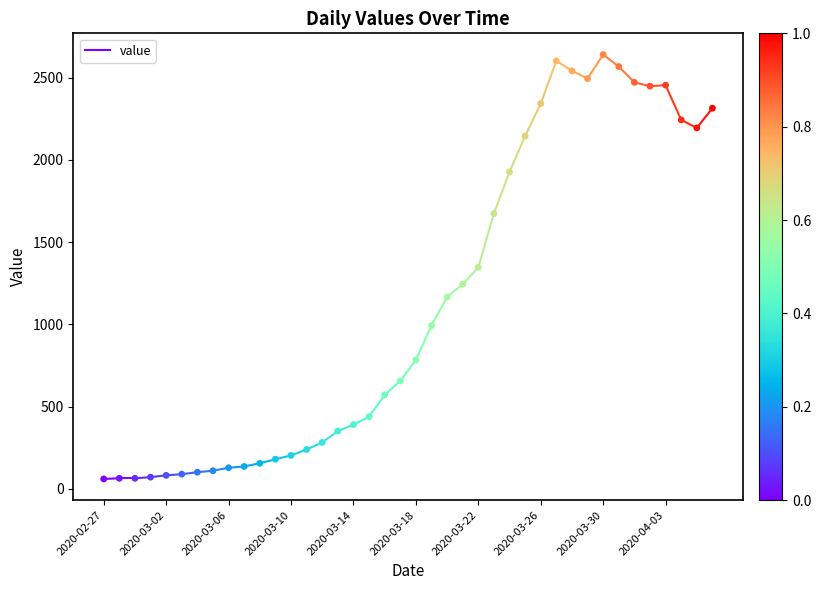

What is the range of Y values (max minus min)?

2579